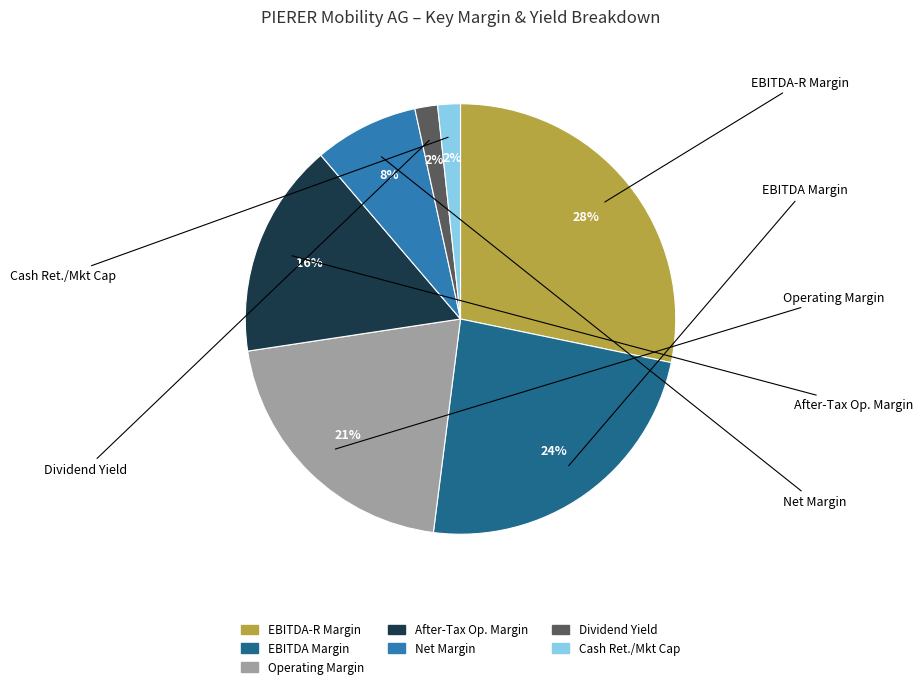

Is there a majority slice in this chart?

No